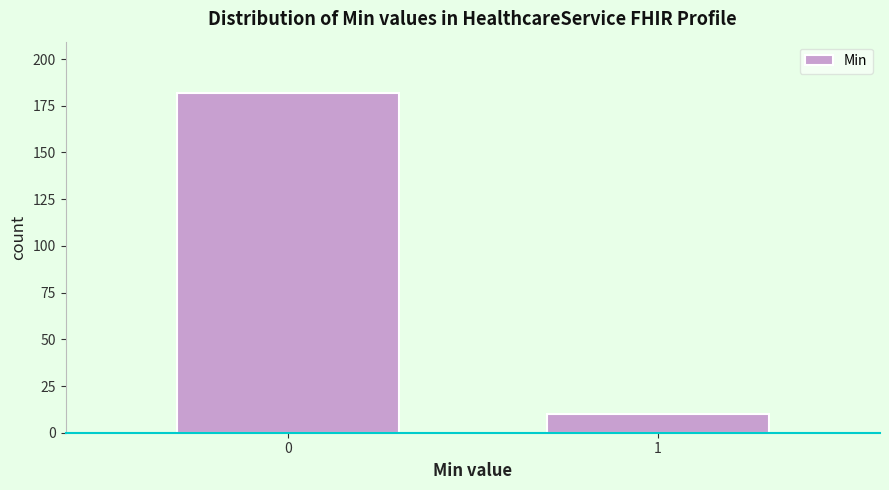

Reading left to right, extract all data points from this chart.

182	10